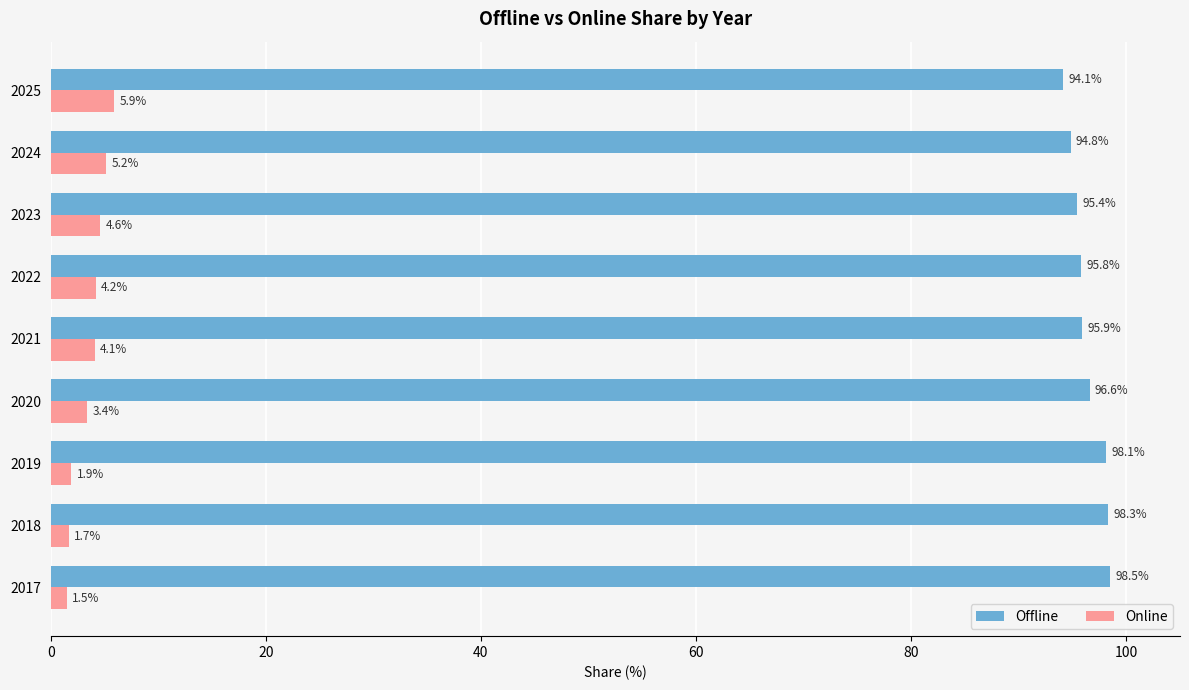

Is the value of Offline at 2022 greater than the value of Online at 2023?

Yes